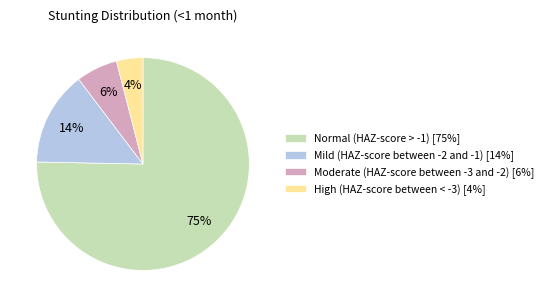

Which category has the smallest portion of the pie?

High (HAZ-score between < -3)